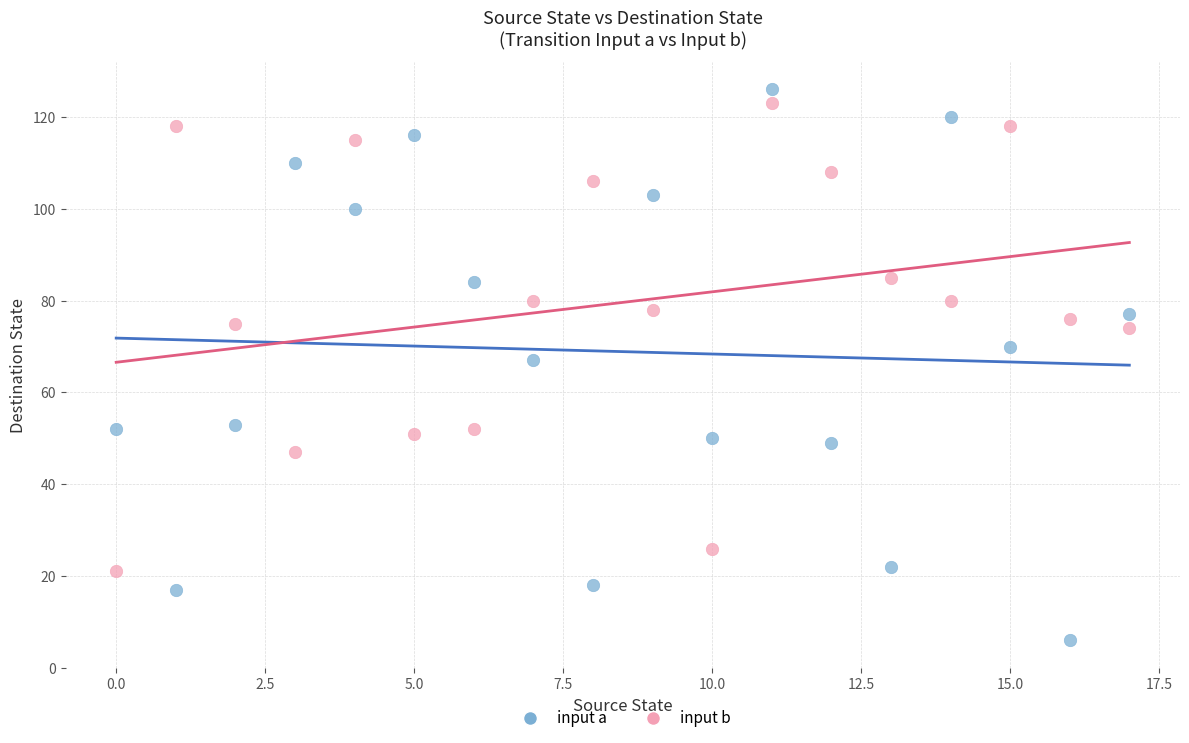

Which series contains the lowest Y value?

input a